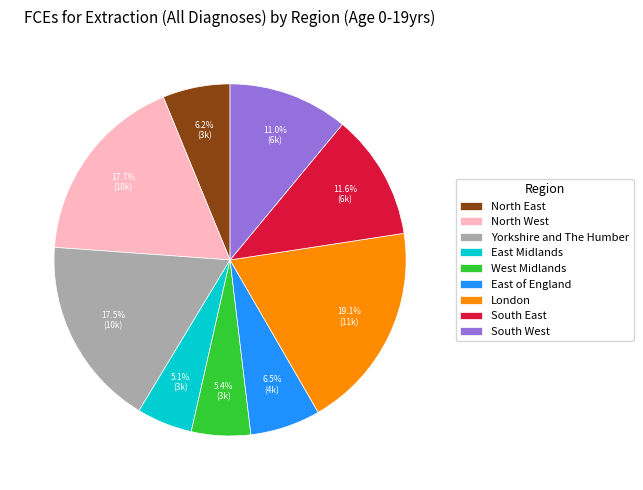

What is the total percentage of Yorkshire and The Humber and North West?

35.2%